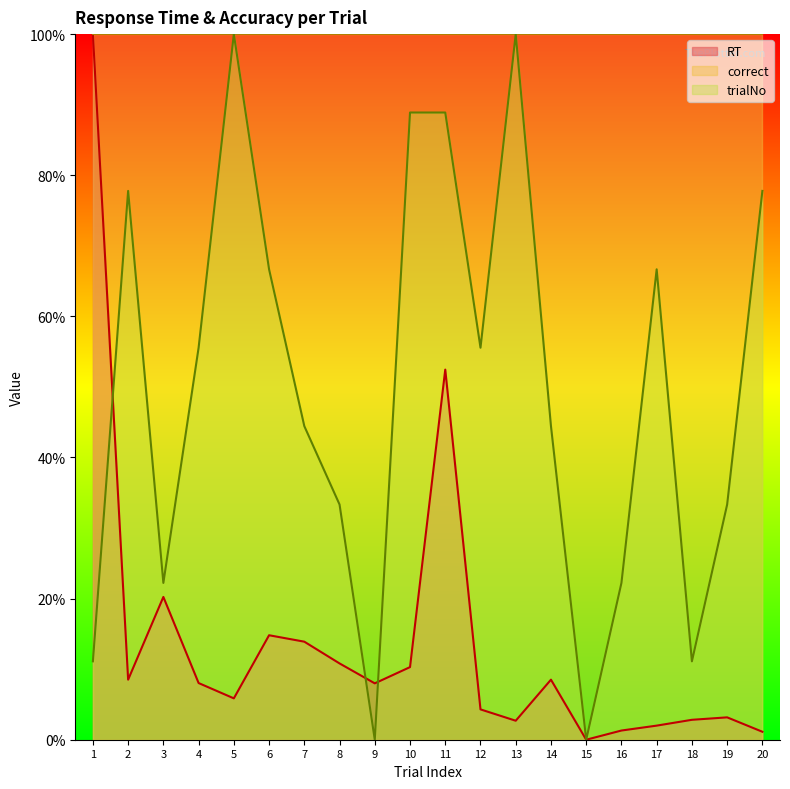

Rank the series at 18 from highest to lowest value.

correct, trialNo, RT